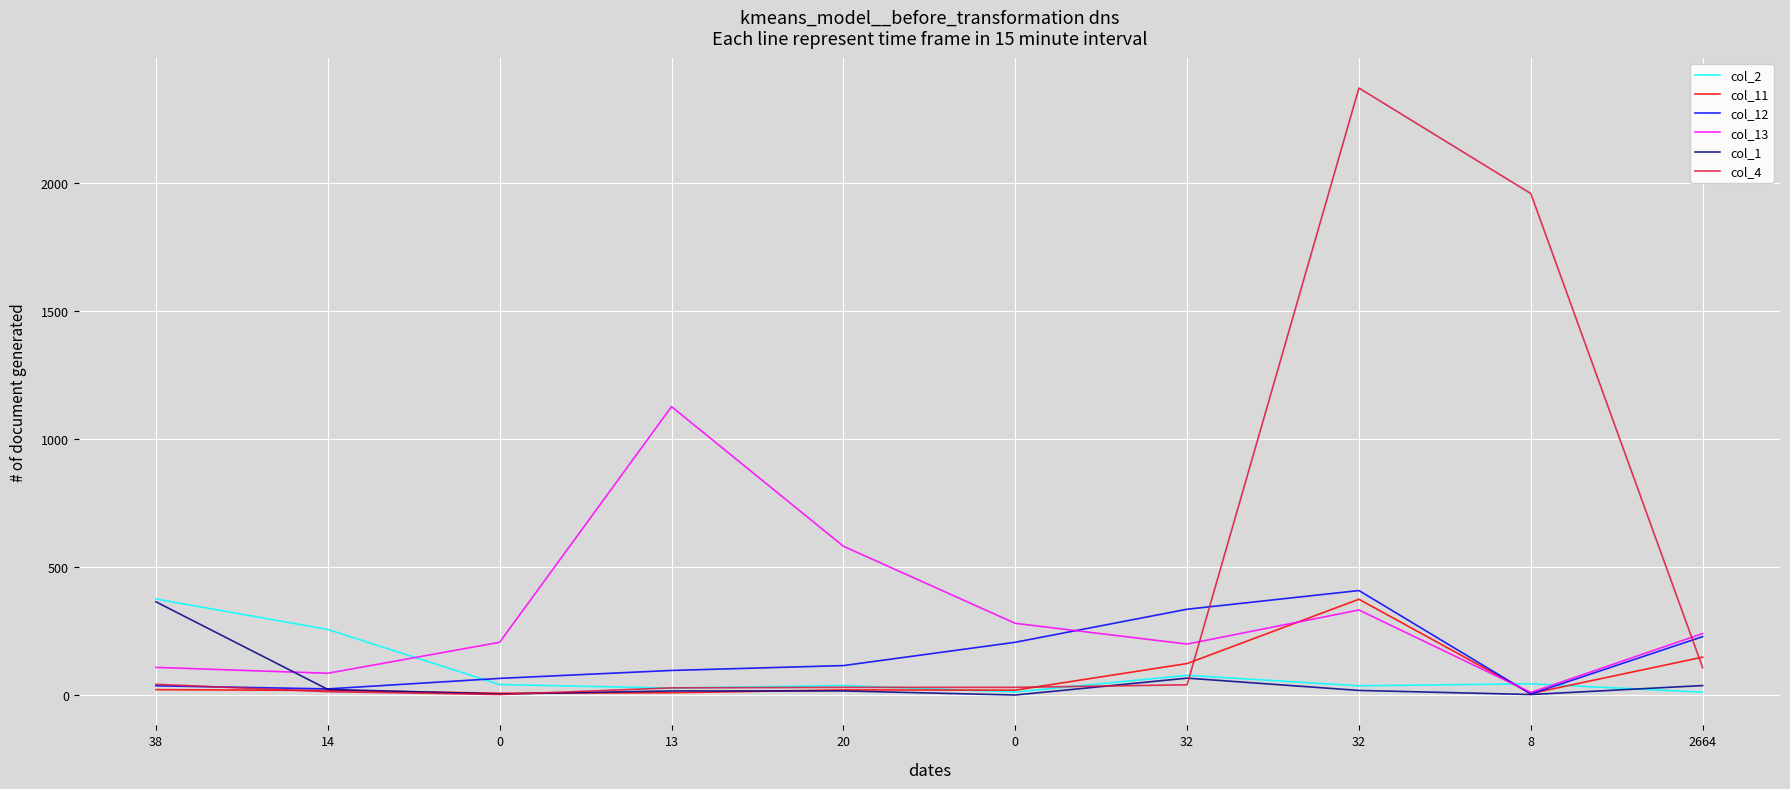

How many lines are shown in the chart?

6